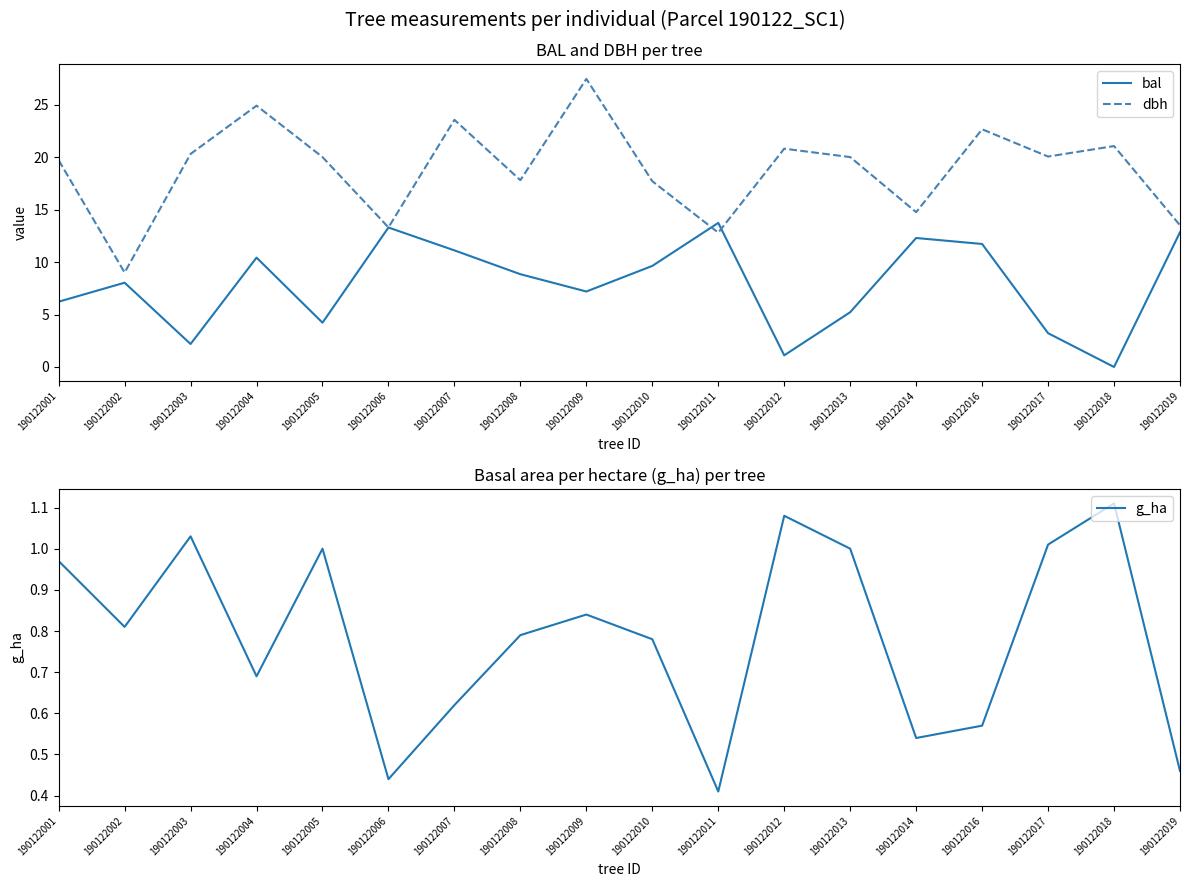

Rank the series by their maximum value, from lowest to highest.

g_ha, bal, dbh